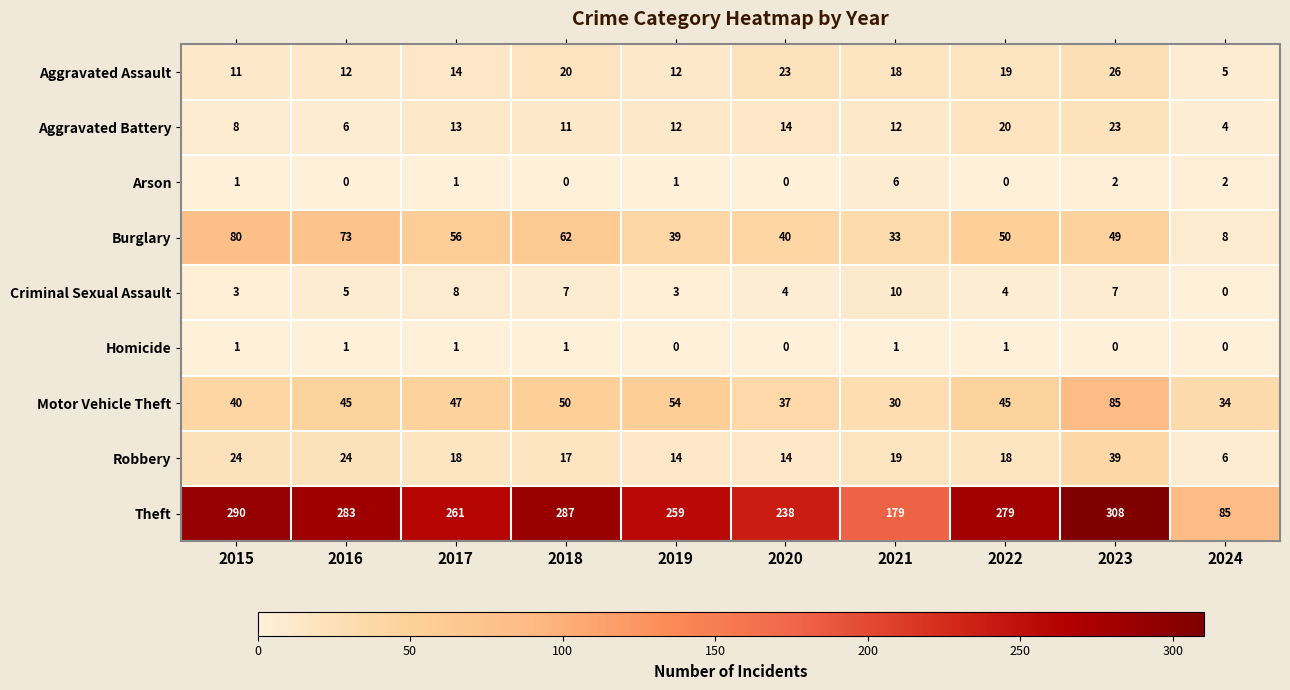

Is it true that Arson equals 1 at 2023?

False